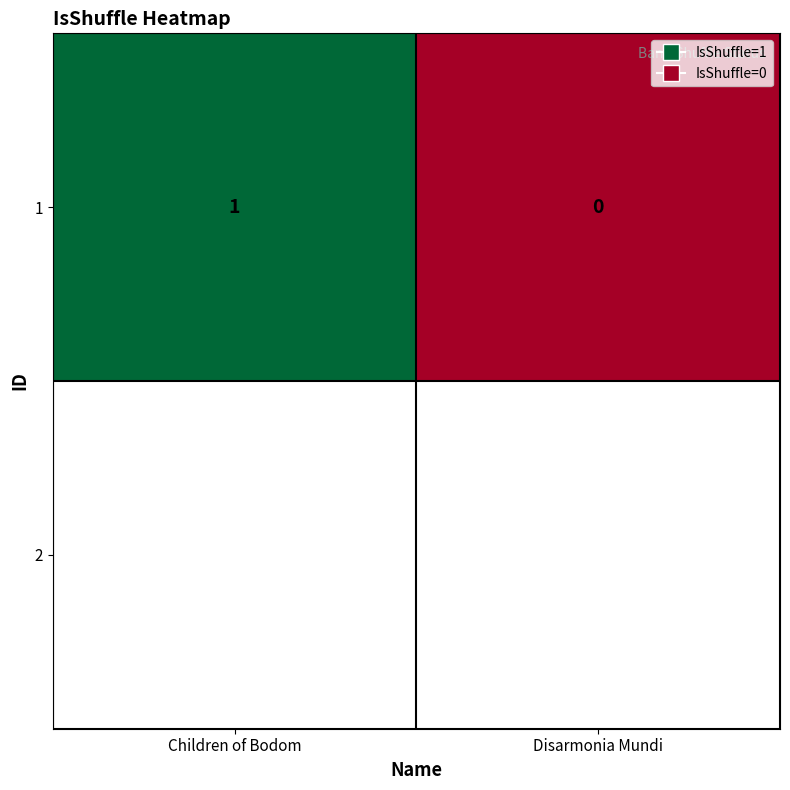

True or false: the data shows 0 at Children of Bodom.

False